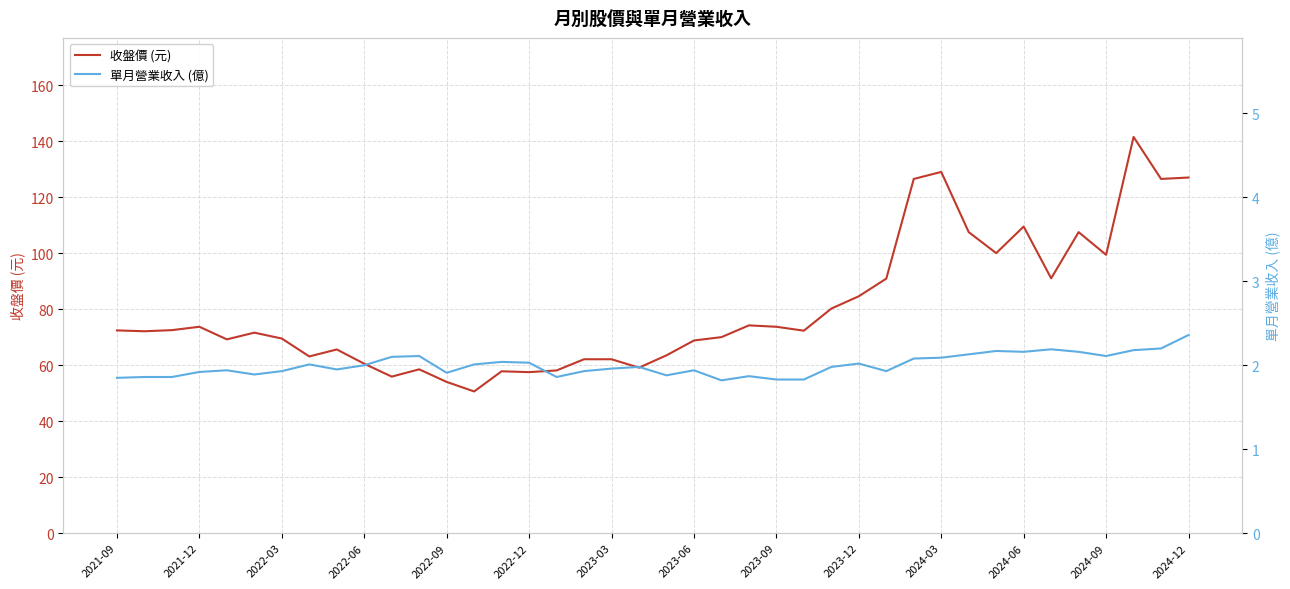

What is the total value across all series at 2021-09?

74.2